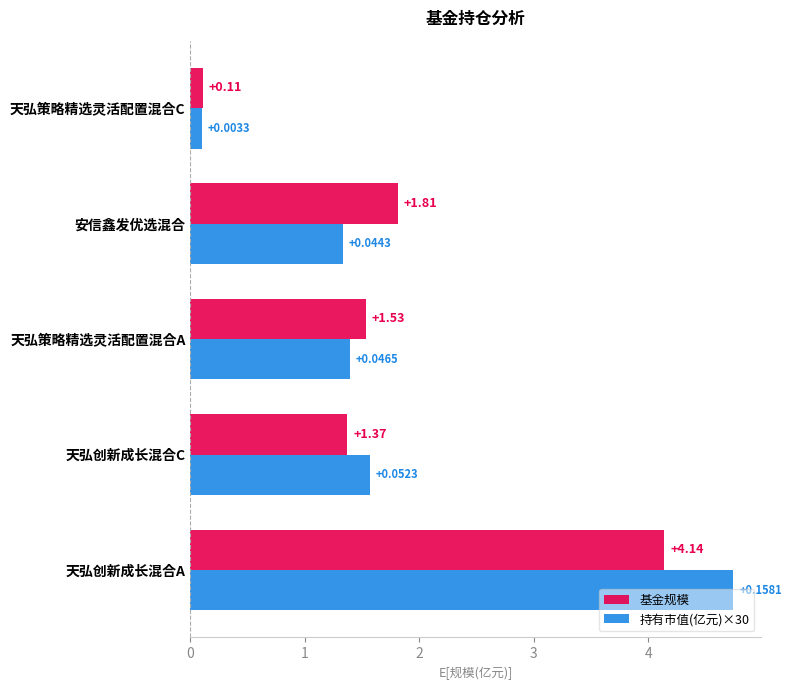

Which label corresponds to the largest value in the chart?

天弘创新成长混合A